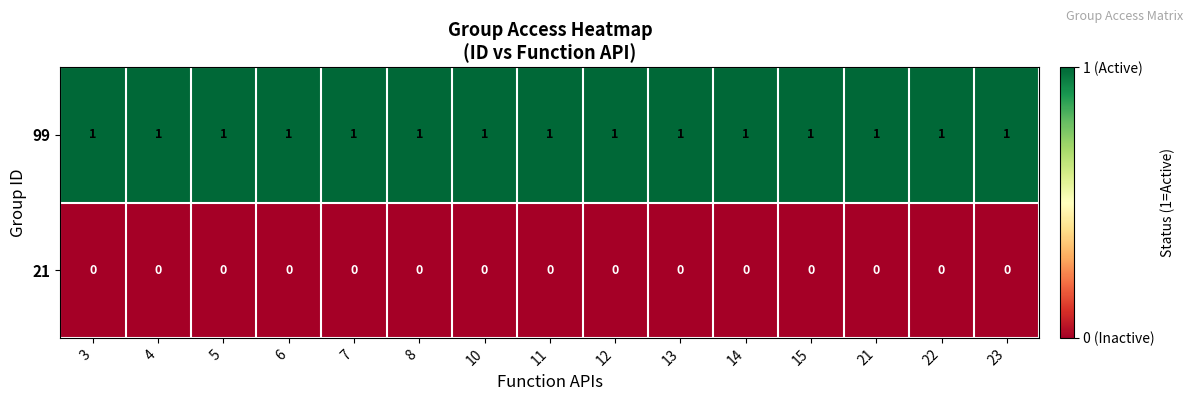

What is the maximum value shown in the chart?

1